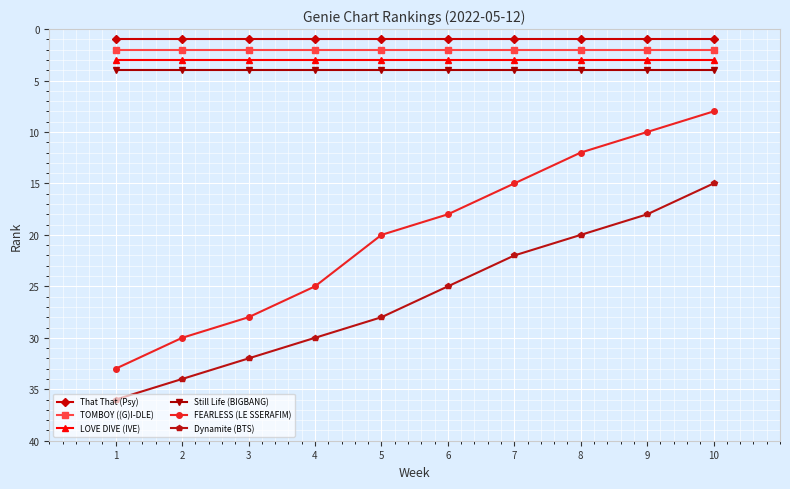

The value of Dynamite (BTS) at 6 is 25. True or false?

True